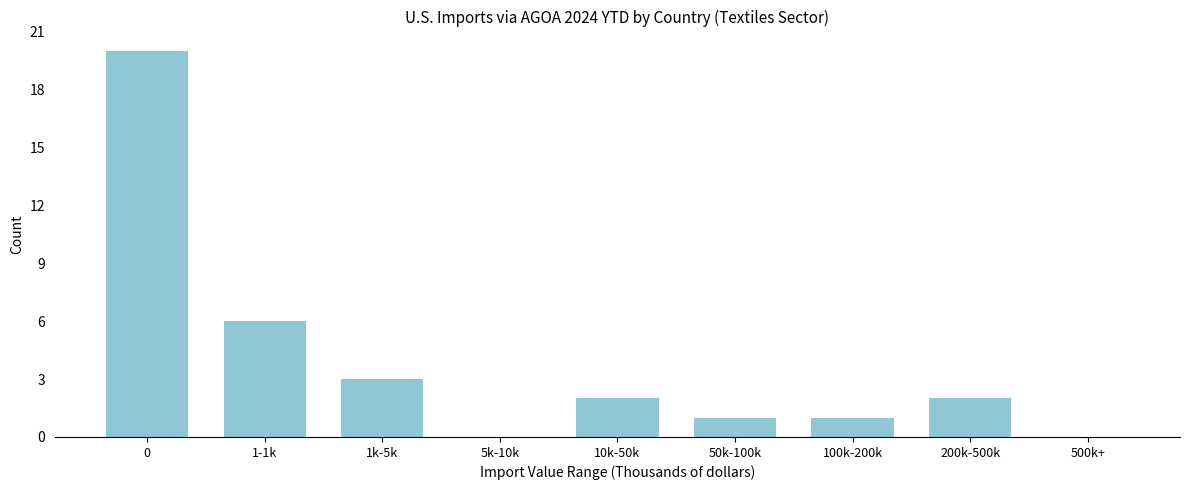

Reading right to left, transcribe all the data shown in this chart.

500k+=0	200k-500k=2	100k-200k=1	50k-100k=1	10k-50k=2	5k-10k=0	1k-5k=3	1-1k=6	0=20